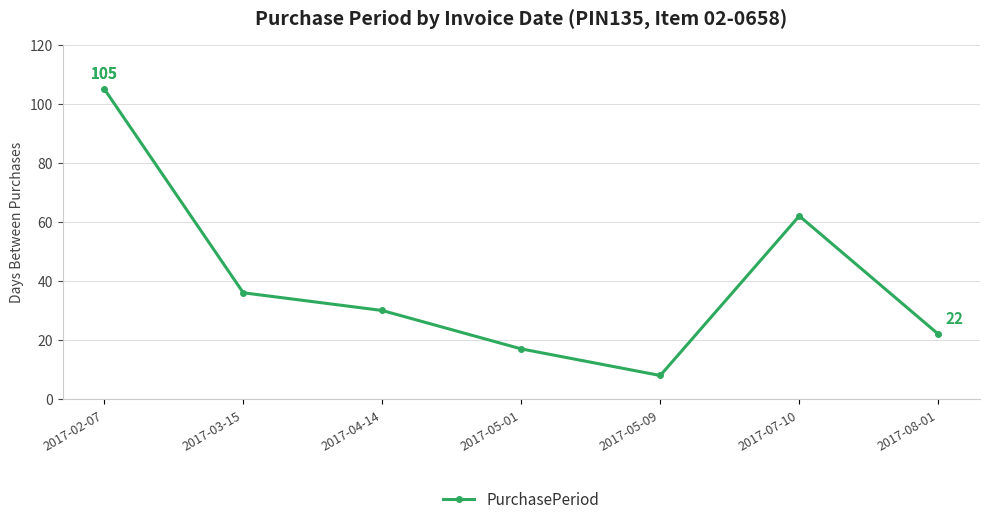

At which category does the data reach its first local peak?

2017-07-10